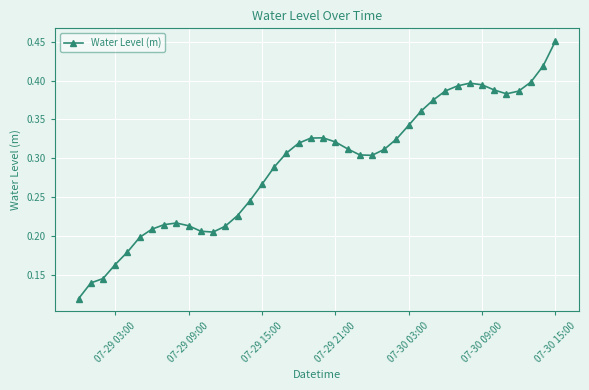

Count the values in the range 0 to 1.

40